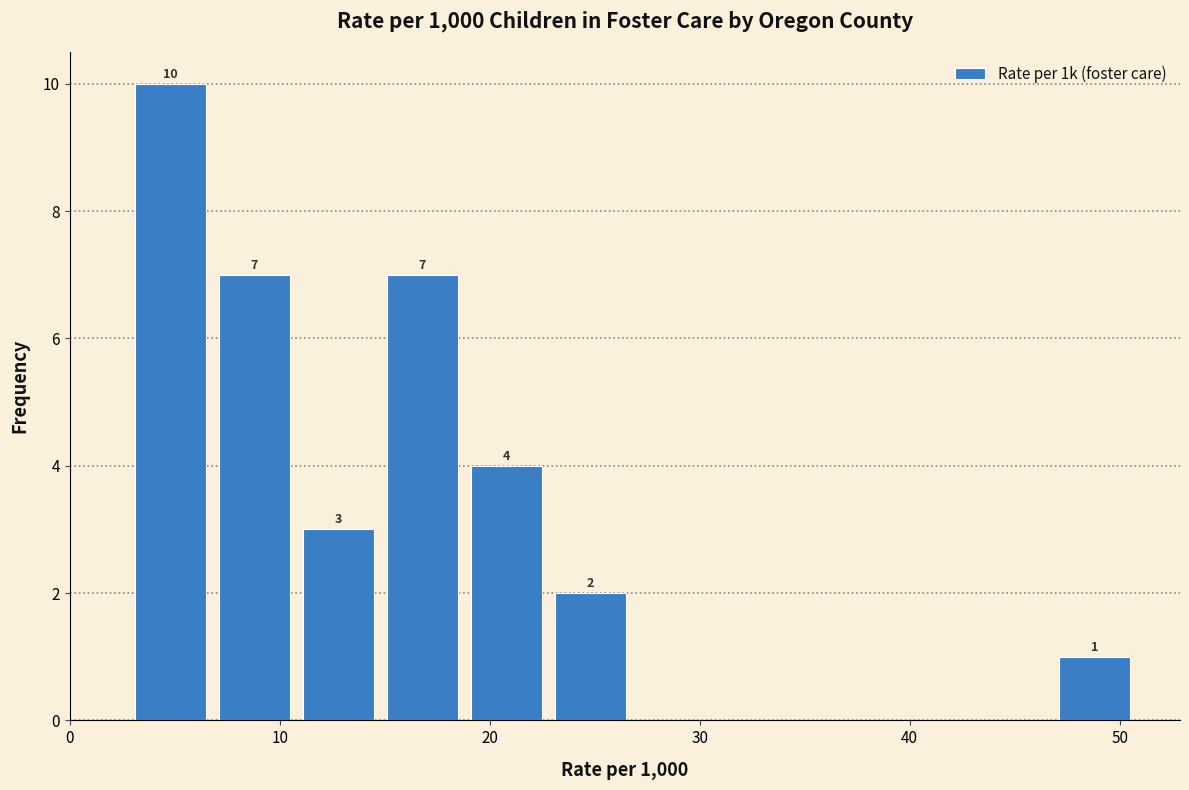

Over which range of the x-axis is the bar tallest?

2.8 to 6.8